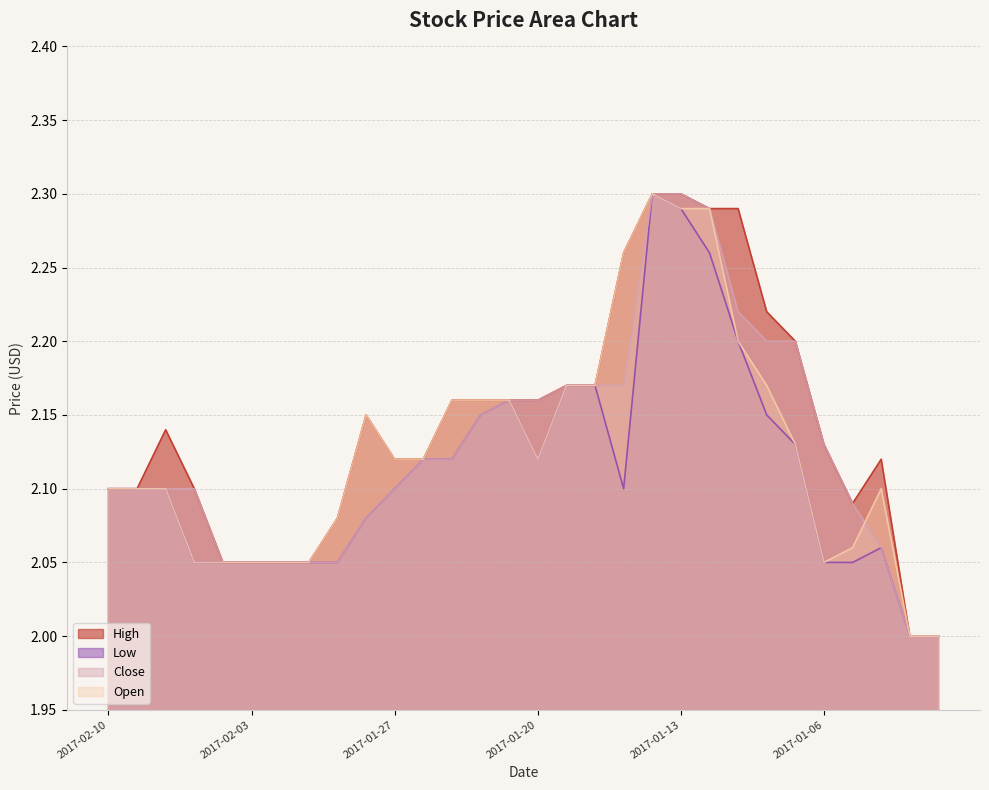

True or false: Low and Close cross at least once.

False